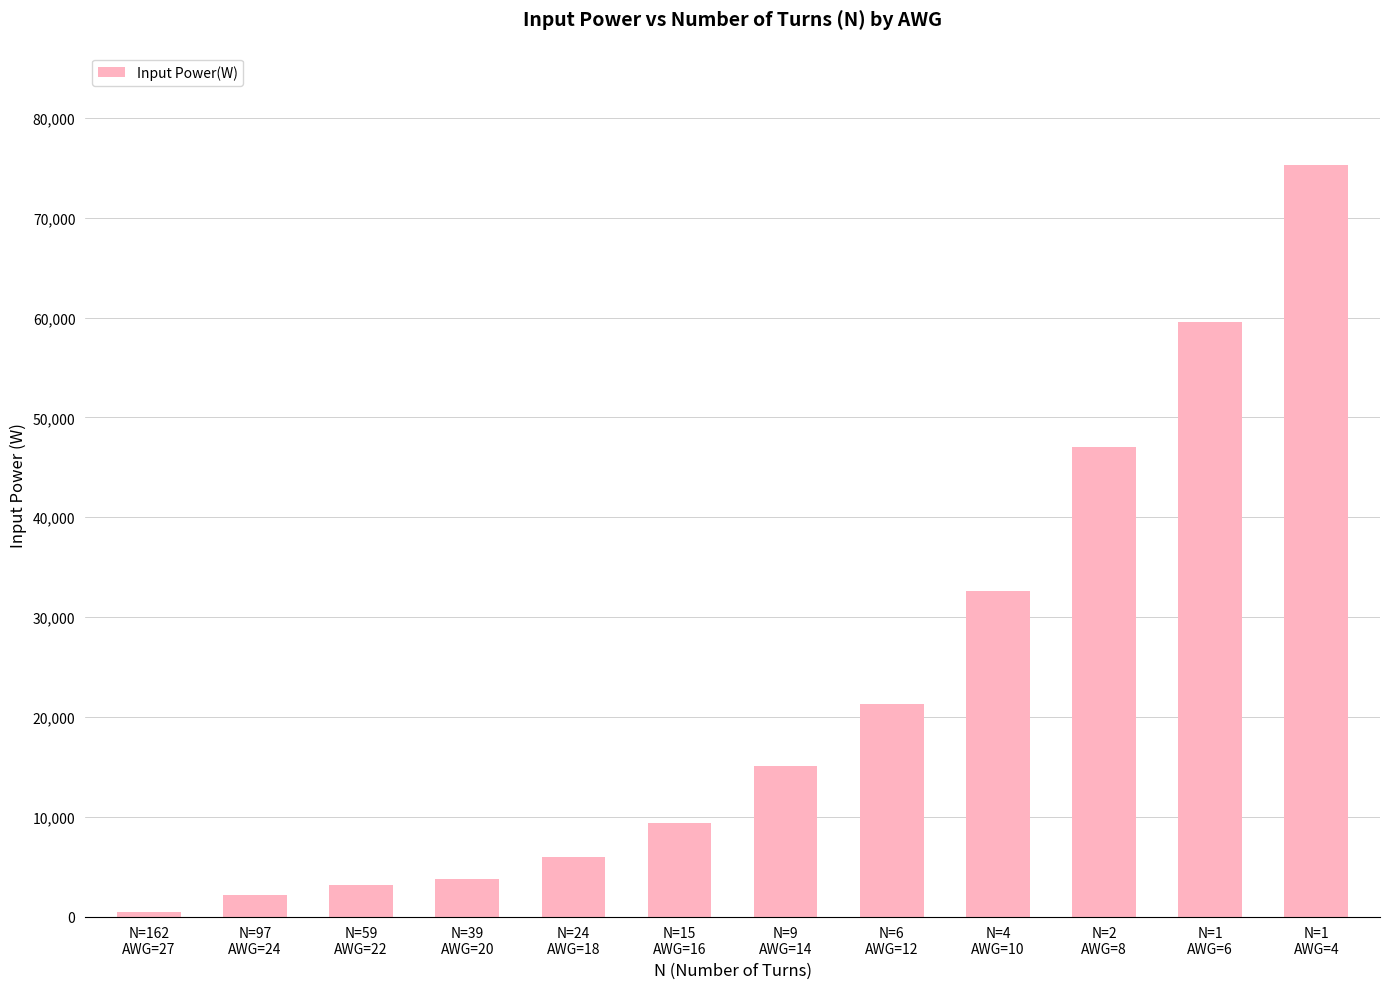

What is the label of the 10th bar from the right?

N=59
AWG=22